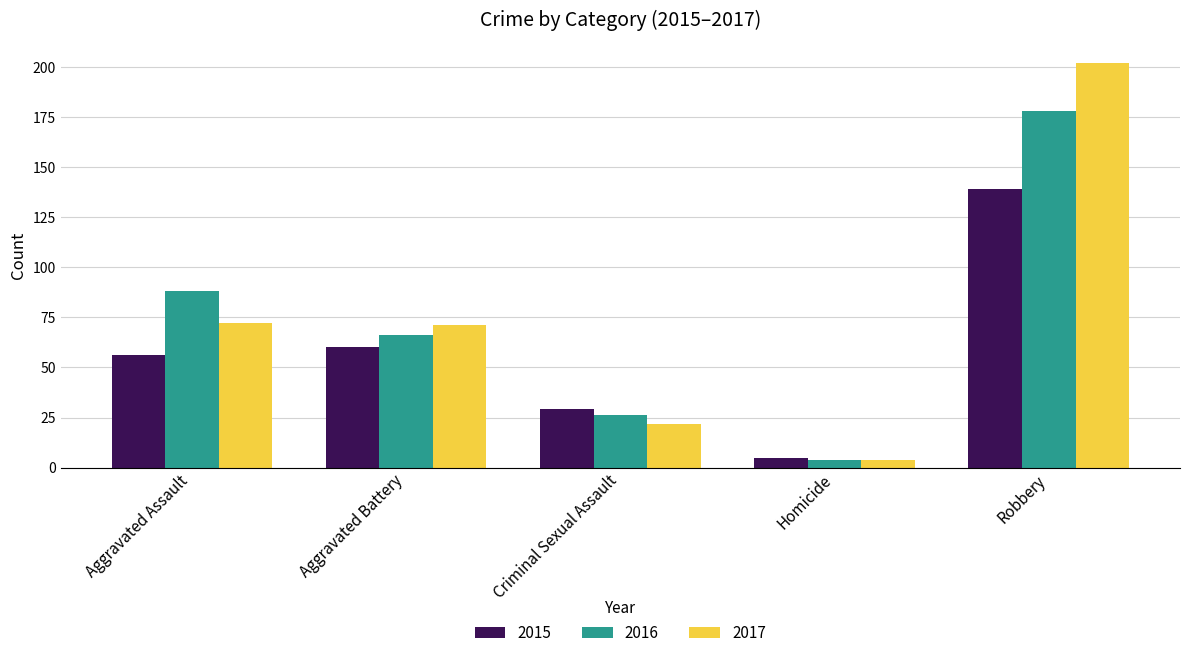

What is the value of the 2016 bar at the 4th from the left?

4